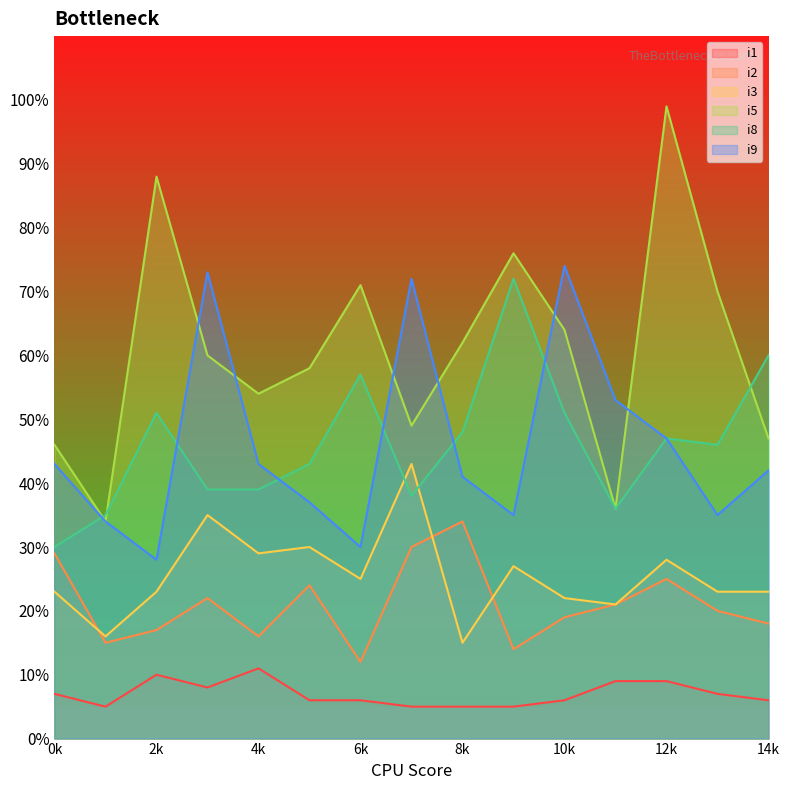

True or false: i2 has a value of 20 at 13.

True